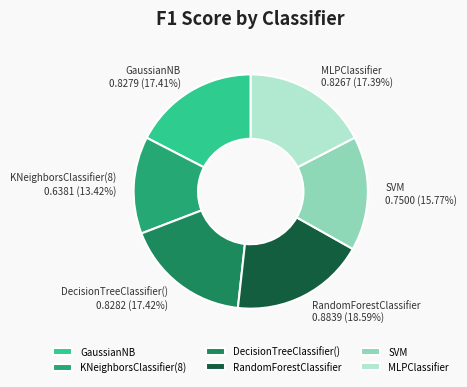

What portion of the pie excludes KNeighborsClassifier(8)?

86.6%